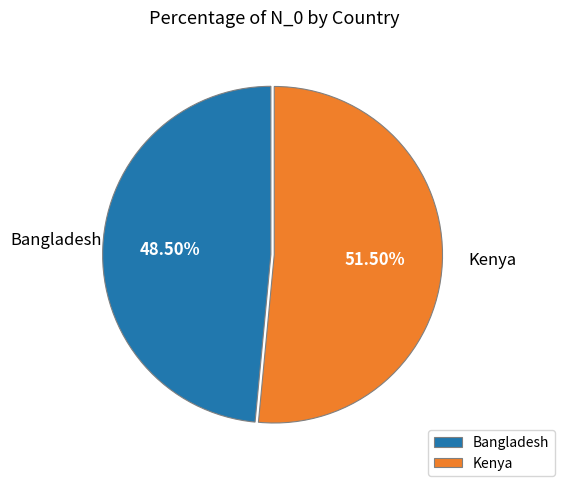

Rank the categories by value from highest to lowest.

Kenya, Bangladesh